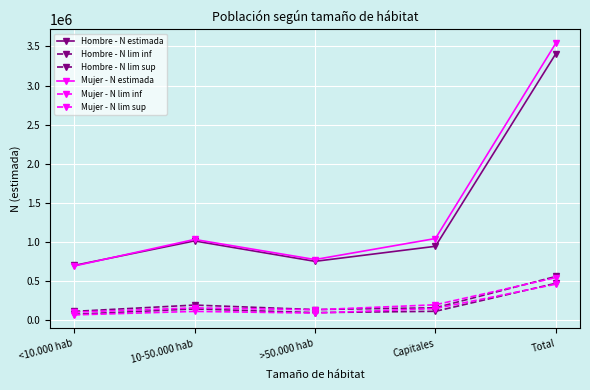

What is the total value across all series at Capitales?

2605606